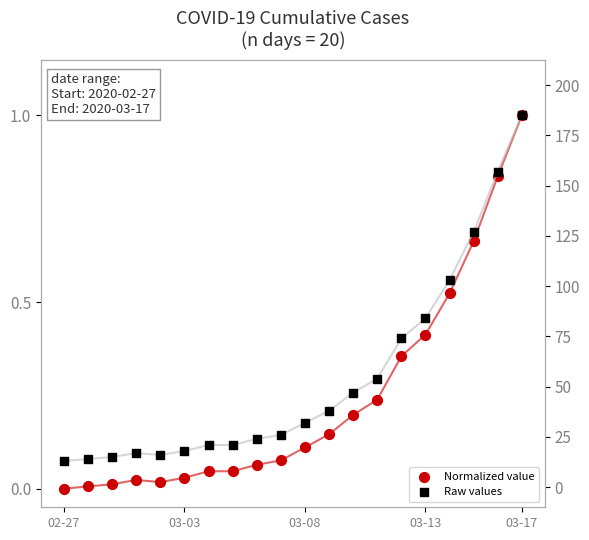

Which series reaches the maximum Y coordinate?

Raw values